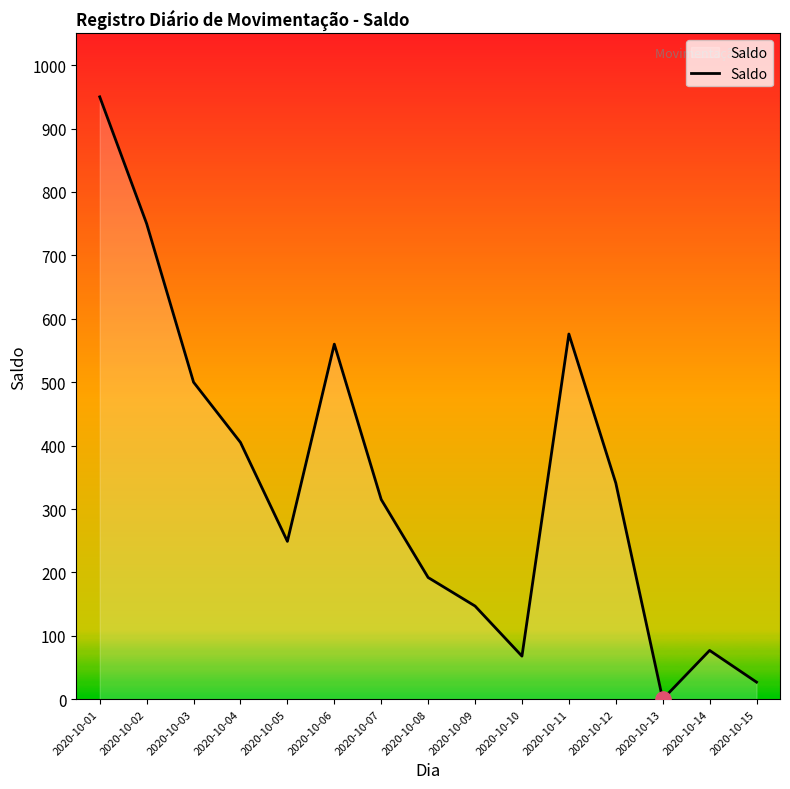

Approximately how many times larger is the value at 2020-10-03 compared to 2020-10-12?

1.5